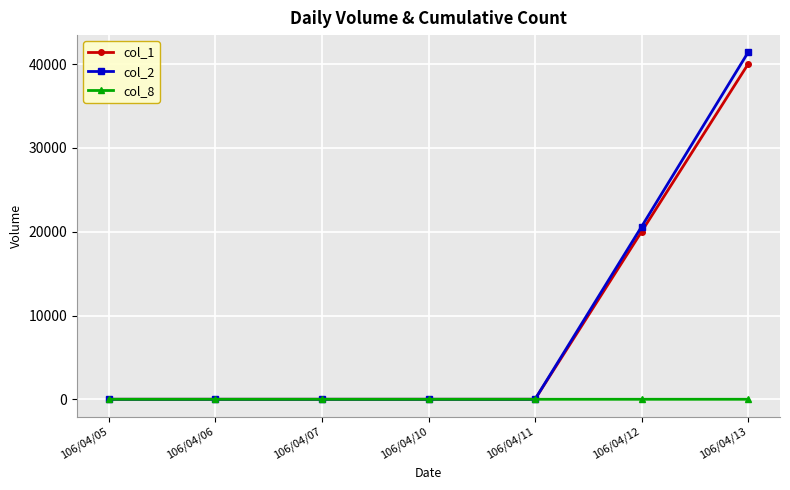

The col_1 series shows 20000 at 106/04/12. True or false?

True